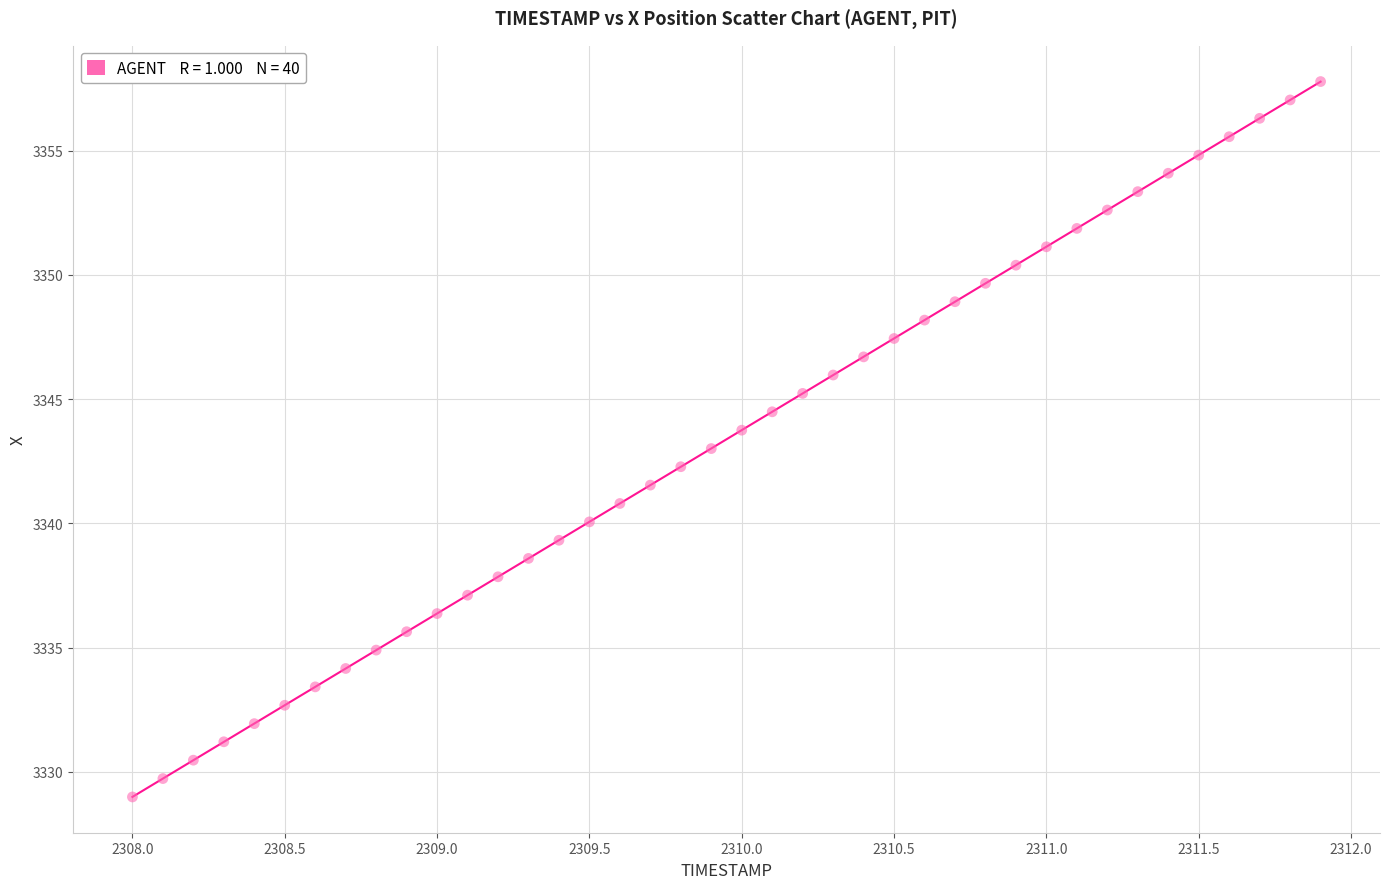

What is the range of Y values (max minus min)?

28.8